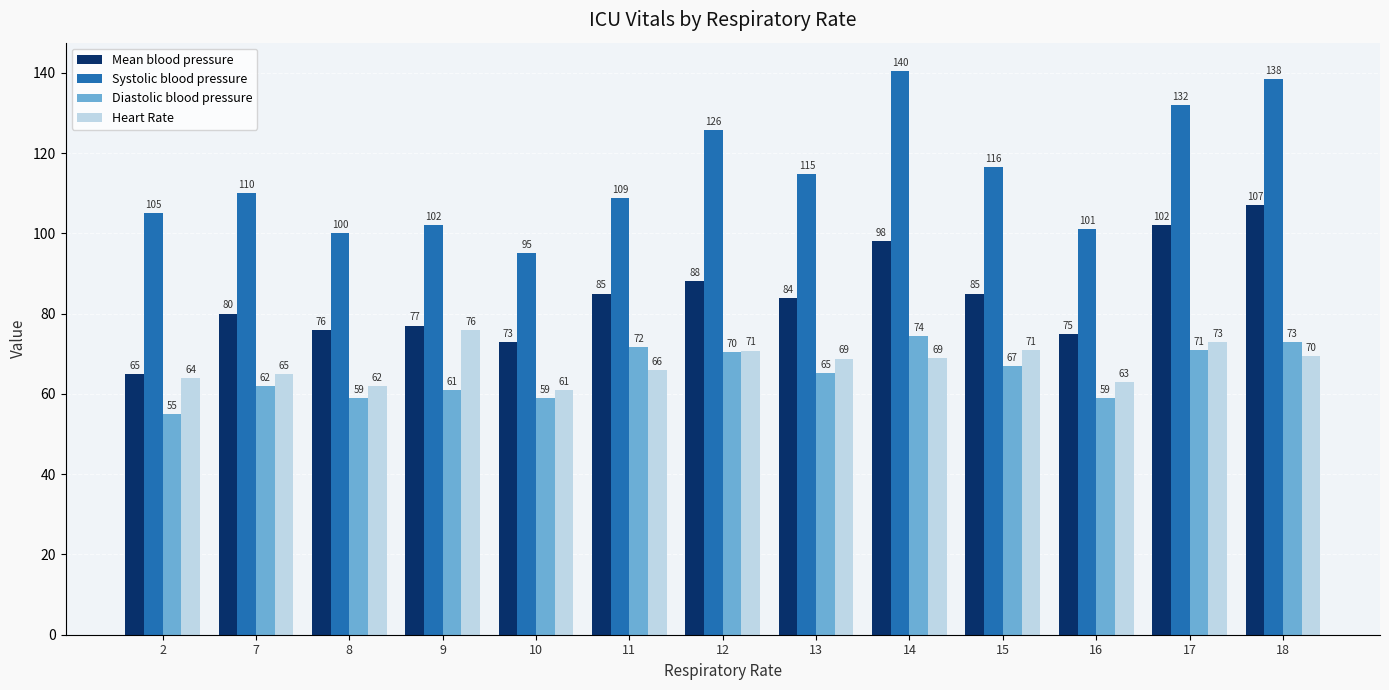

What is the value of the Heart Rate bar at the 1st from the left?

64.0